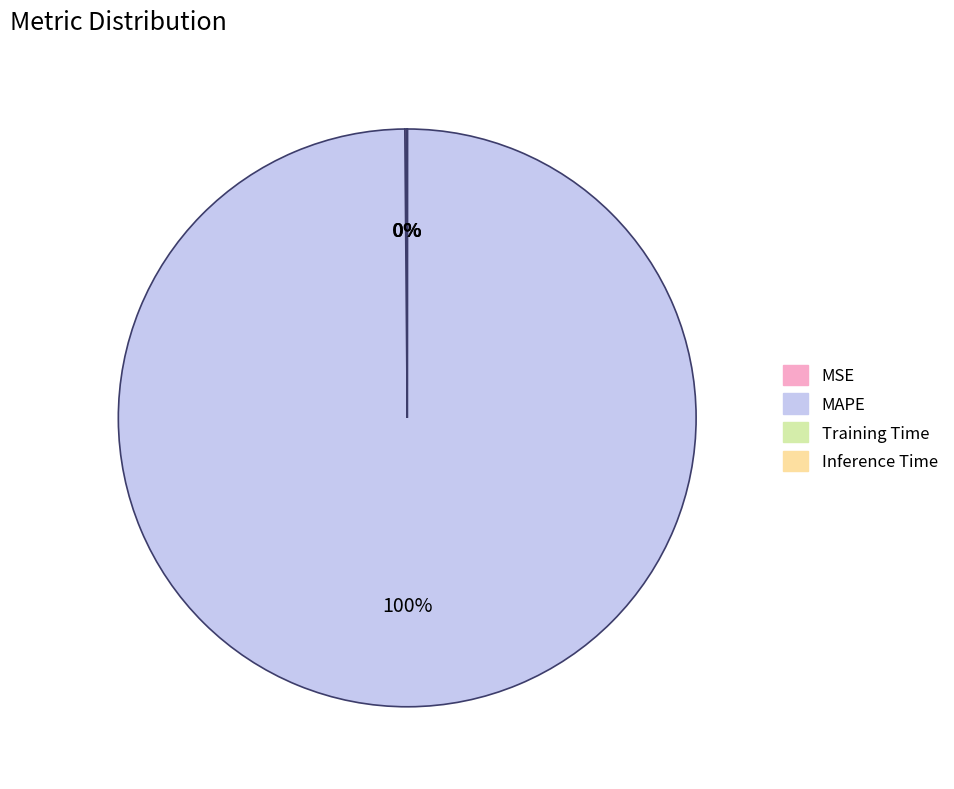

Which category has the biggest portion of the pie?

MAPE